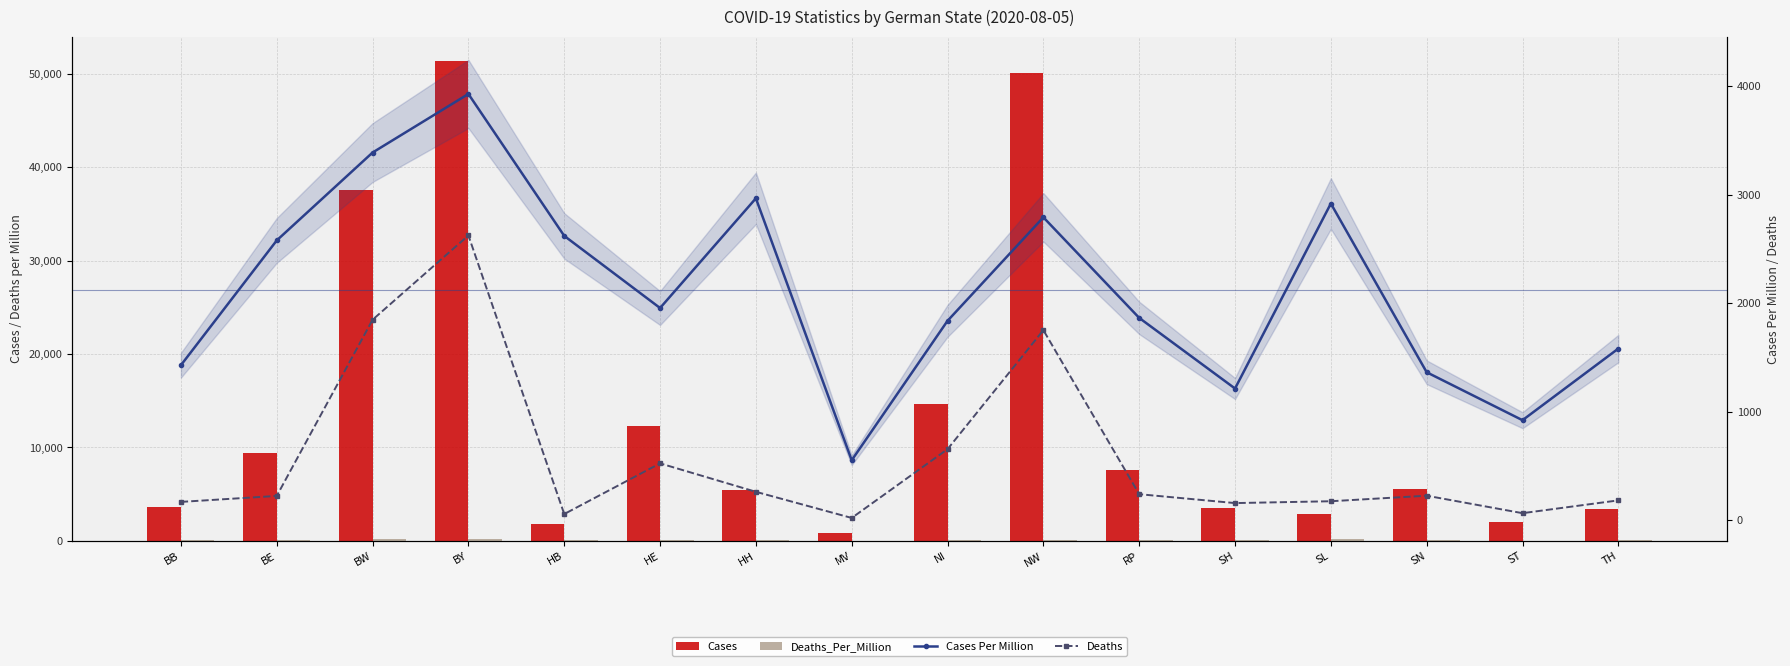

The Cases Per Million series shows 2791 at NW. True or false?

True